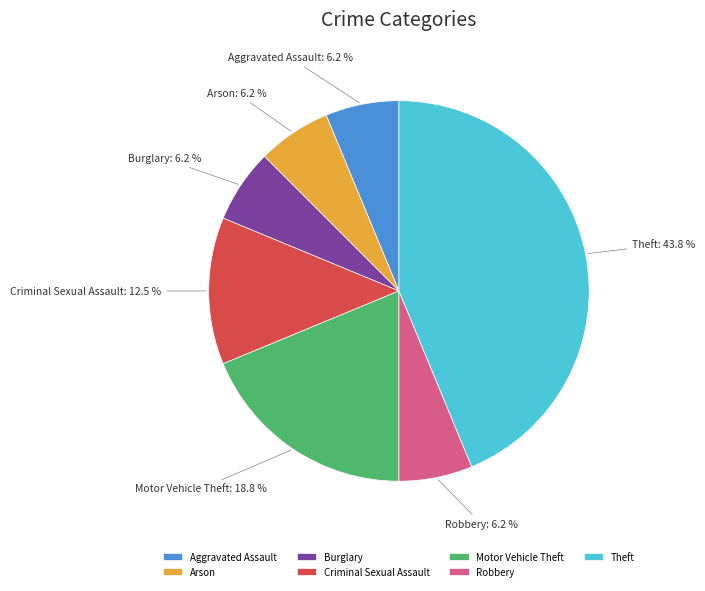

Is there a majority slice in this chart?

No